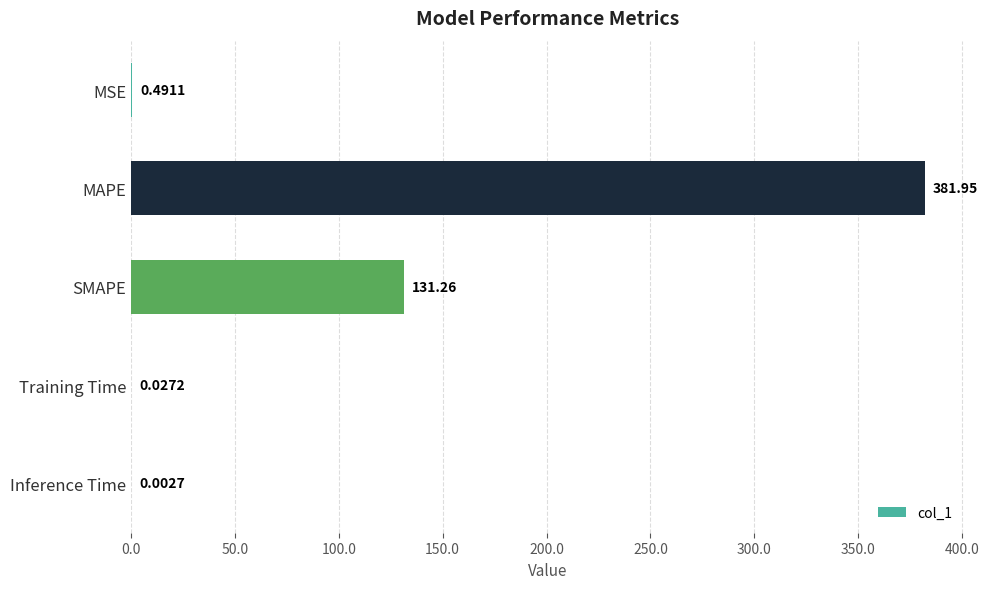

What is the sum of all values?

513.7